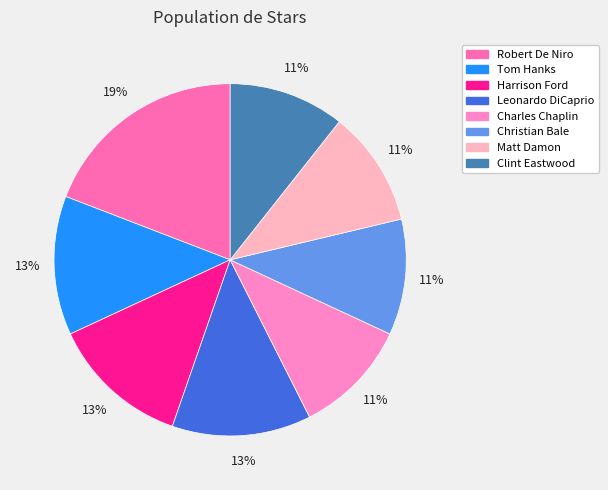

How many slices are in this pie chart?

8